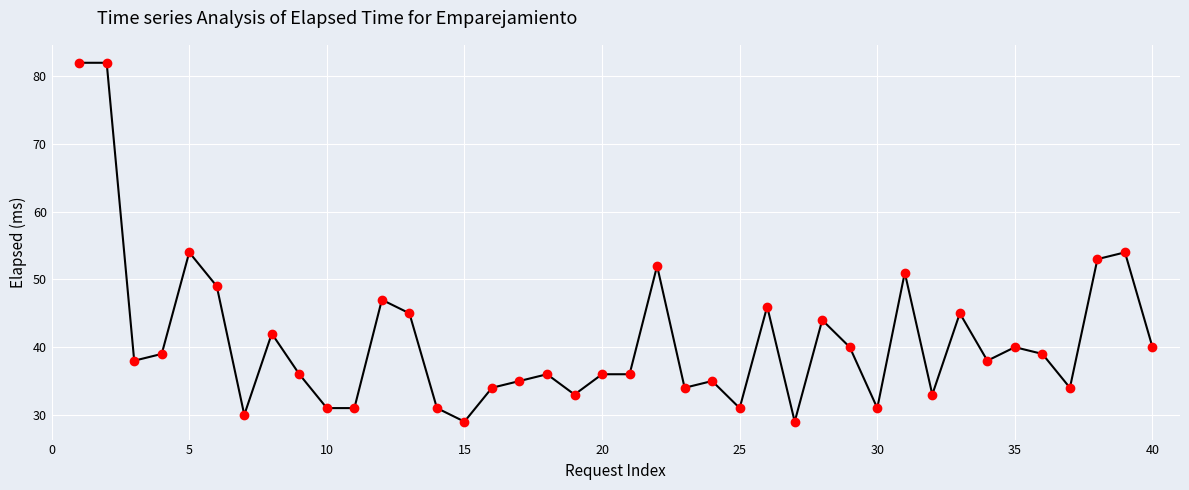

What is the value of the 24th point from the left?

35